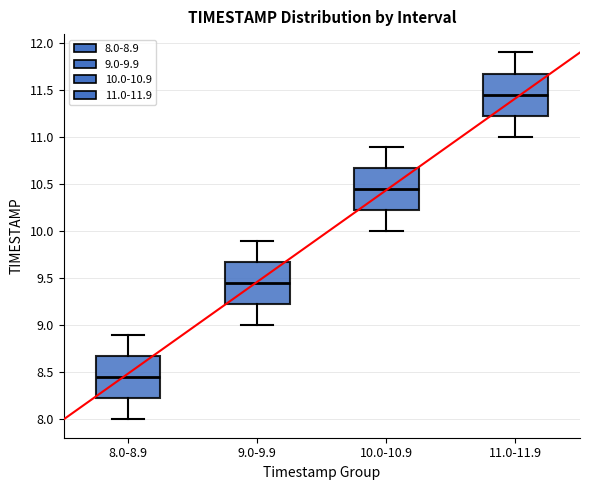

Where is the upper edge of the box for 11.0-11.9 on the y-axis? The values are not printed on the chart, so give them approximately, as read against the axis.

11.70